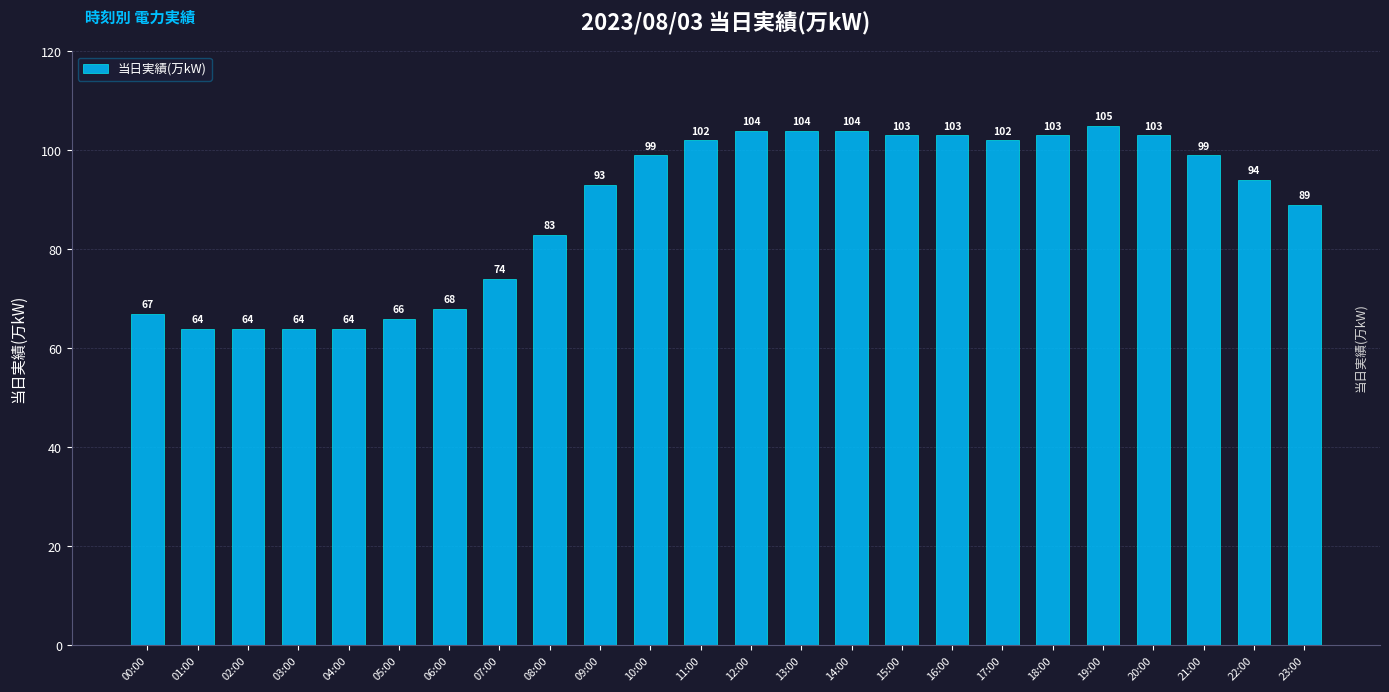

The value at 11:00 is 170. True or false?

False